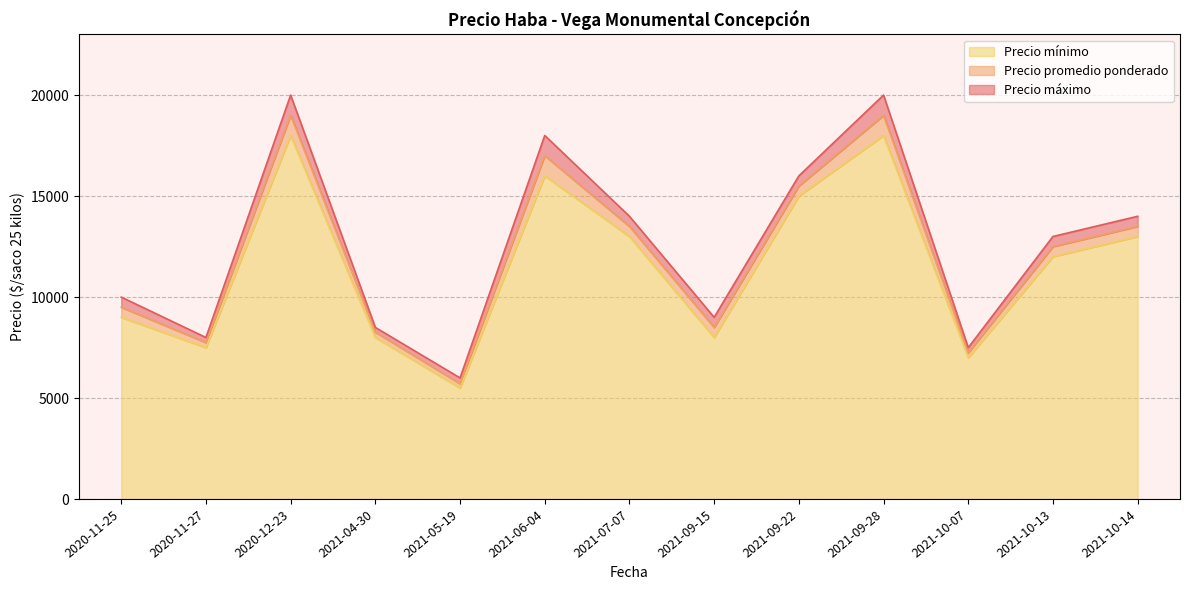

The value of Precio mínimo at 2021-05-19 is 5500. True or false?

True